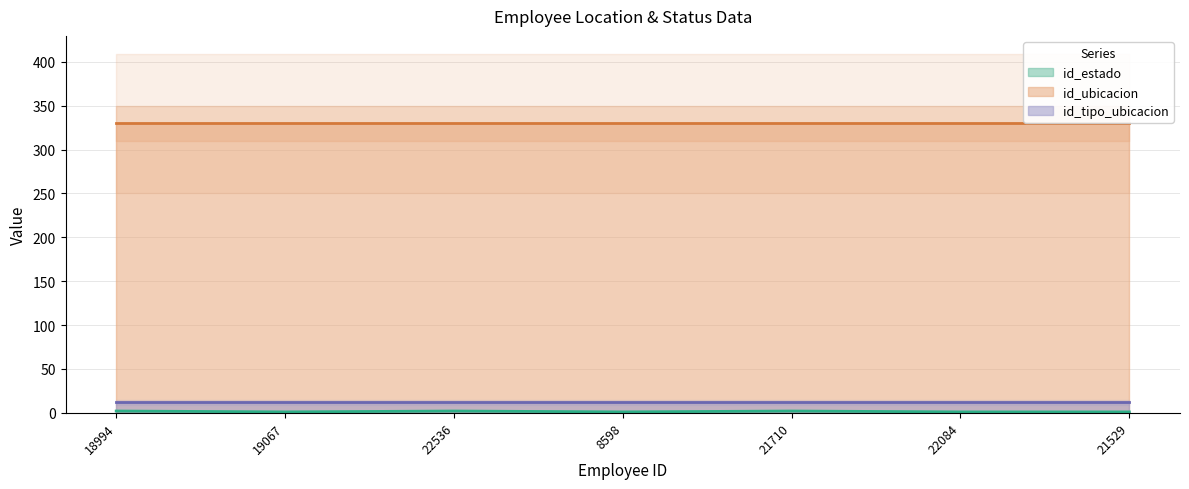

How many interior local valleys does the id_estado series have?

2